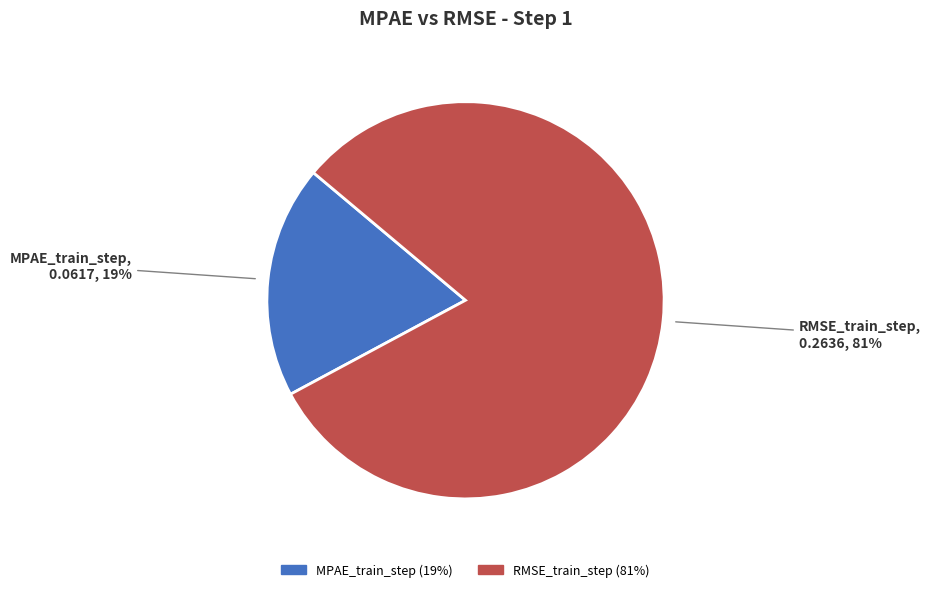

Between RMSE_train_step and MPAE_train_step, which is larger?

RMSE_train_step